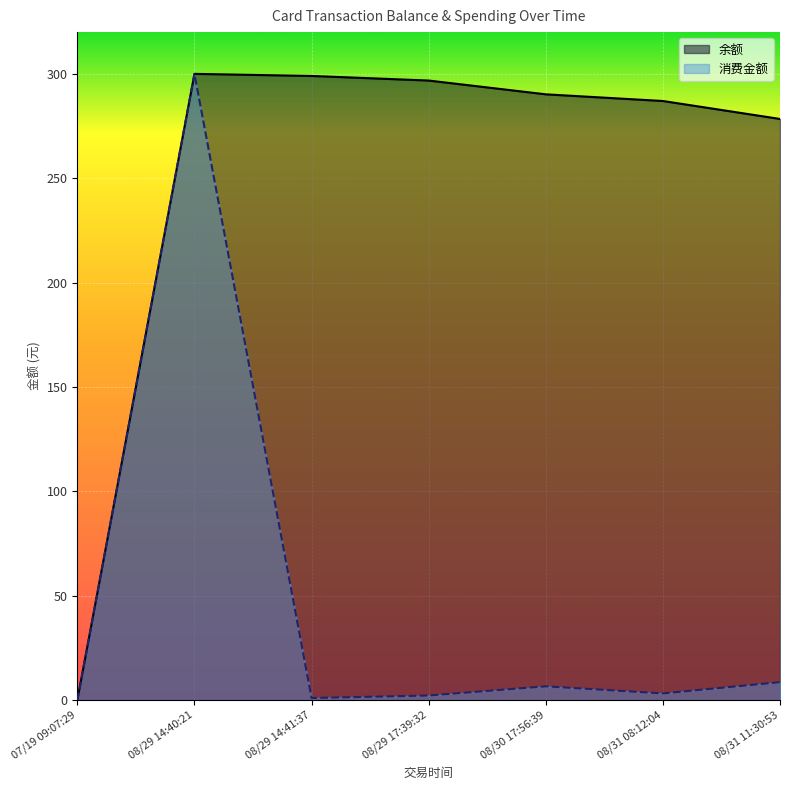

What is the difference between the highest and lowest values at 08/31 11:30:53?

269.8